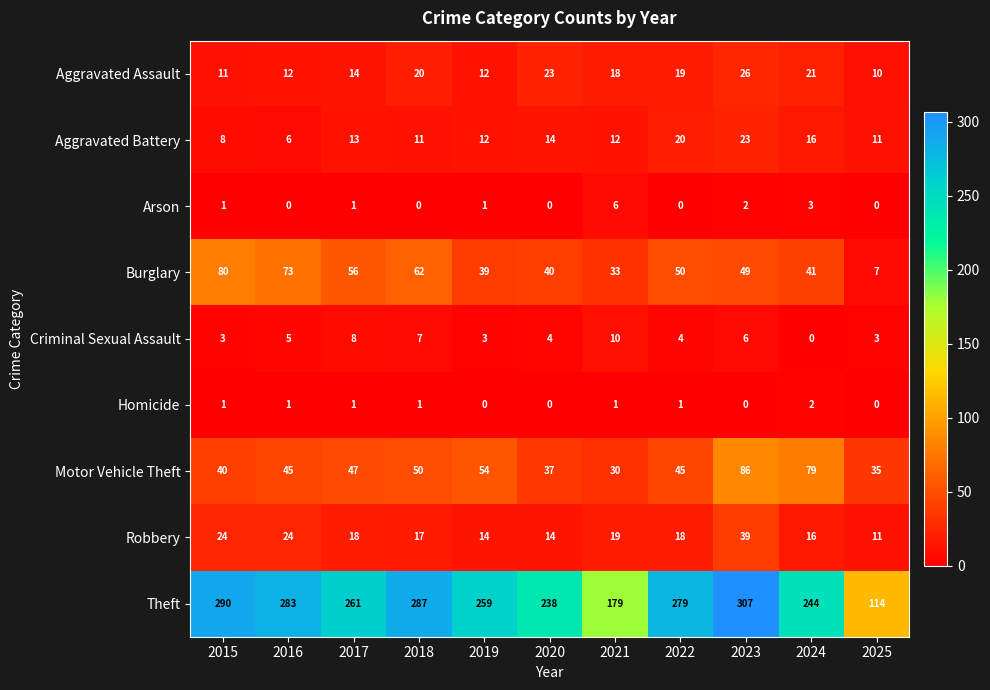

What is the total value across all series at 2023?

538